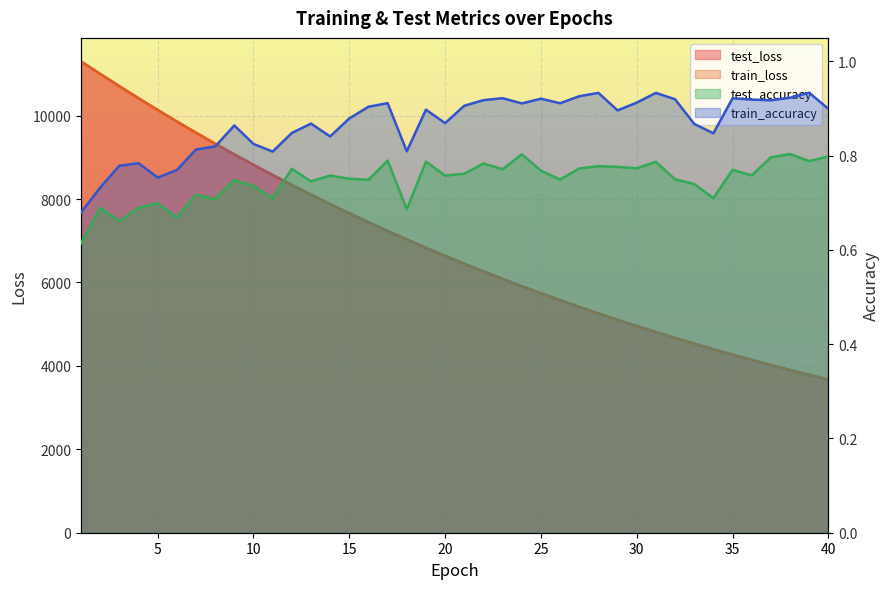

True or false: test_loss and train_accuracy intersect in this chart.

False